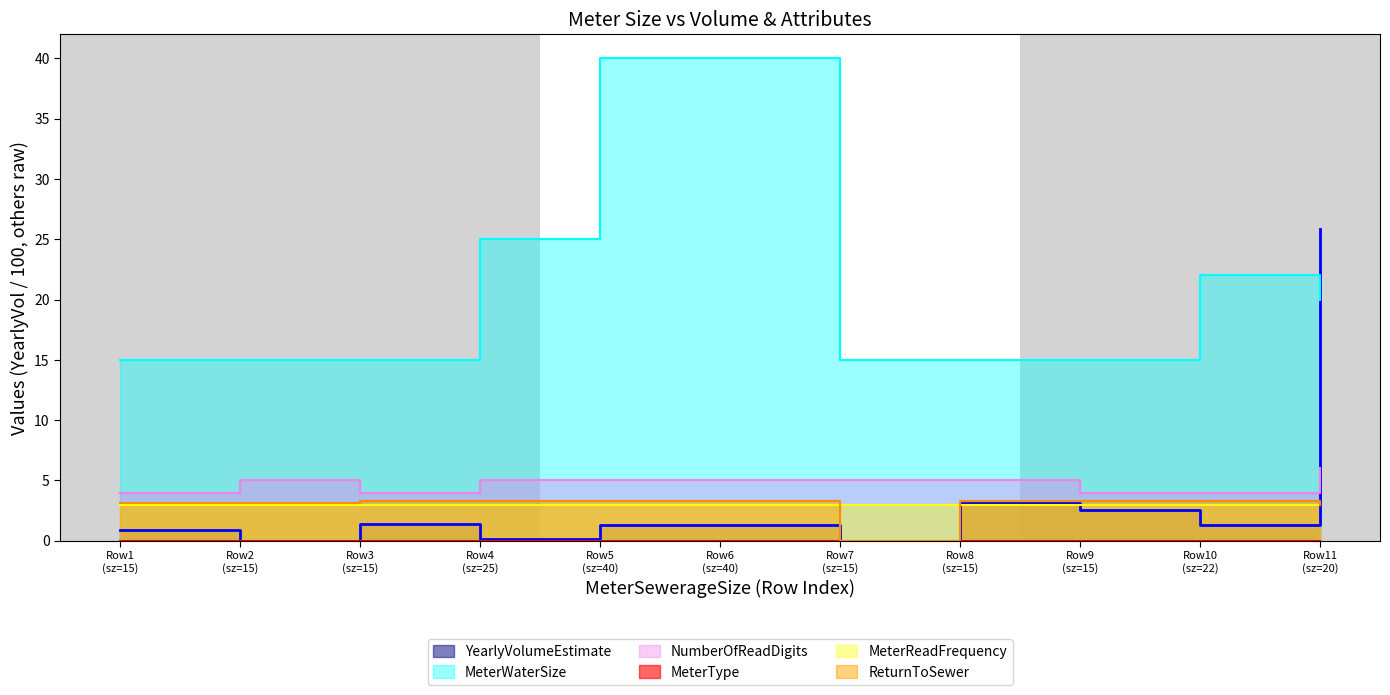

What is the minimum value for NumberOfReadDigits?

4.0